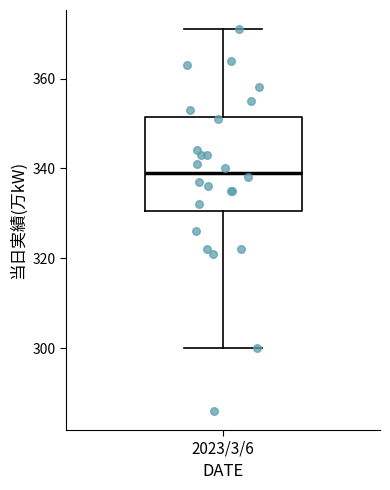

Where is the lower edge of the box for 2023/3/6 on the y-axis? The values are not printed on the chart, so give them approximately, as read against the axis.

330